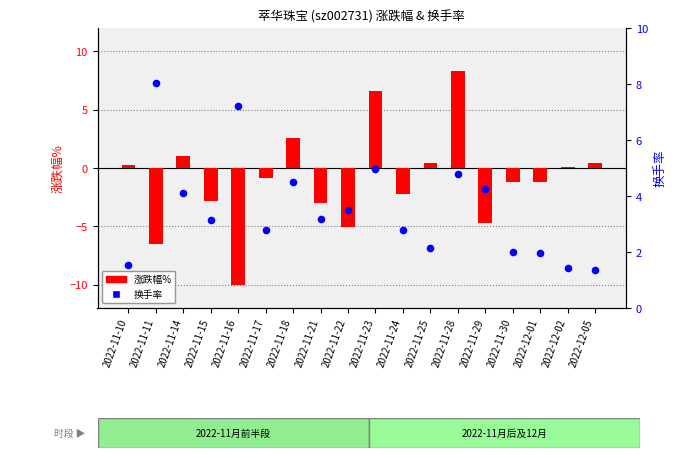

Which series has the widest spread of Y values?

涨跌幅%